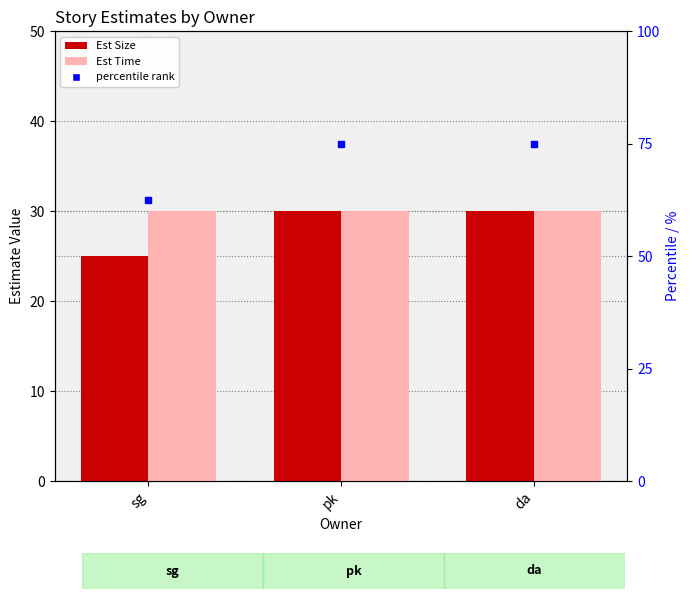

The Est Size series shows 25 at sg. True or false?

True